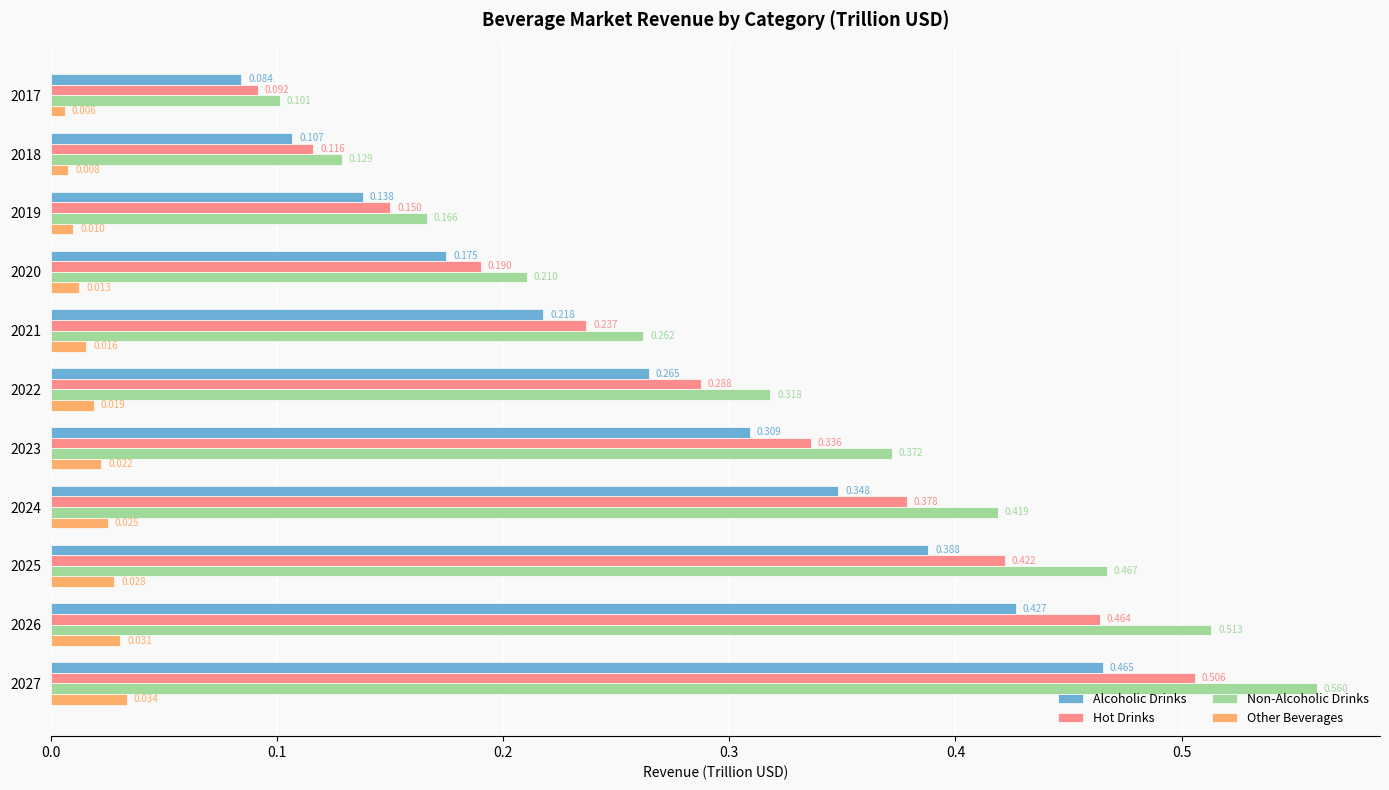

Is the value of Non-Alcoholic Drinks at 2026 greater than the value of Hot Drinks at 2023?

Yes